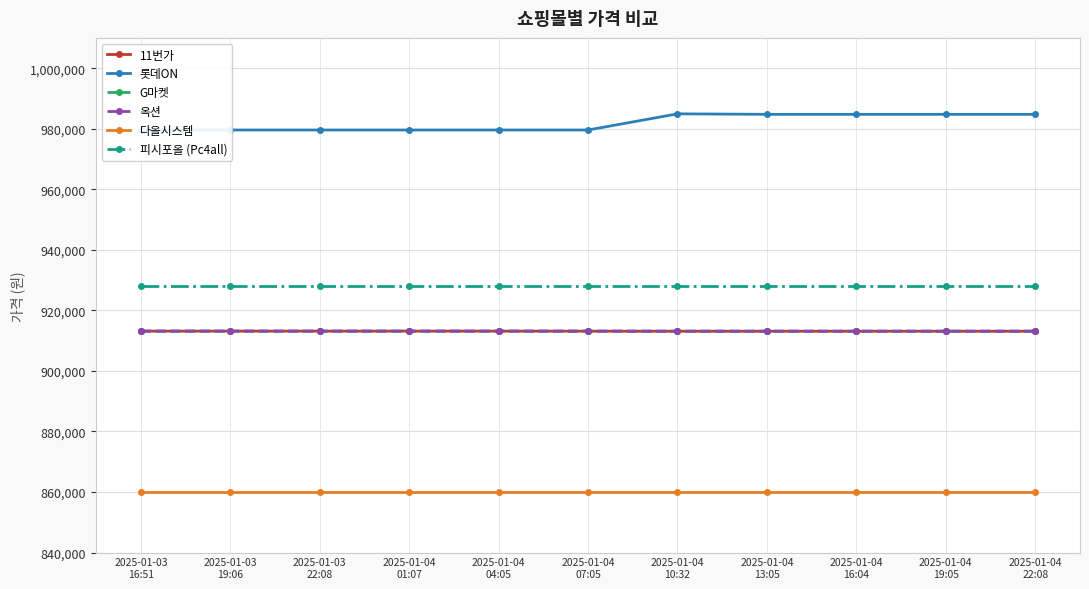

True or false: 옥션 has a value of 392645 at 2025-01-04
04:05.

False